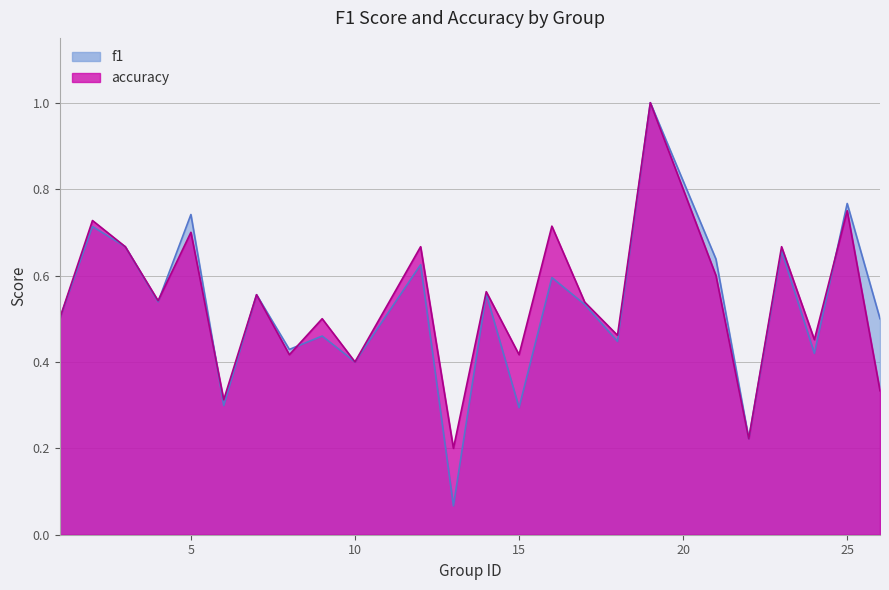

What is the value of the f1 point at the 6th from the left?

0.3